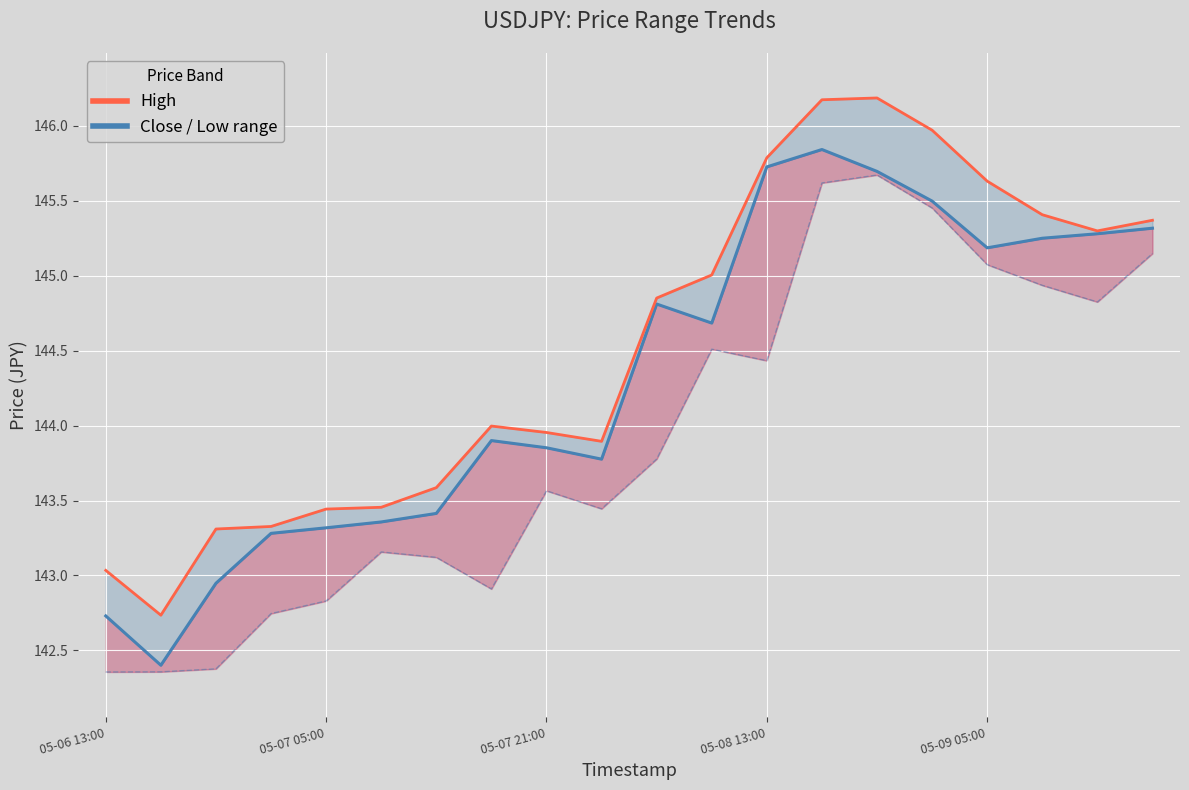

Reading left to right, list all the values displayed in this chart.

Close (central): 142.7	142.4	142.9	143.3	143.3	143.4	143.4	143.9	143.9	143.8	144.8	144.7	145.7	145.8	145.7	145.5	145.2	145.2	145.3	145.3
High (upper bound): 143.0	142.7	143.3	143.3	143.4	143.5	143.6	144.0	144.0	143.9	144.9	145.0	145.8	146.2	146.2	146.0	145.6	145.4	145.3	145.4
Low (lower bound): 142.4	142.4	142.4	142.7	142.8	143.2	143.1	142.9	143.6	143.4	143.8	144.5	144.4	145.6	145.7	145.5	145.1	144.9	144.8	145.1